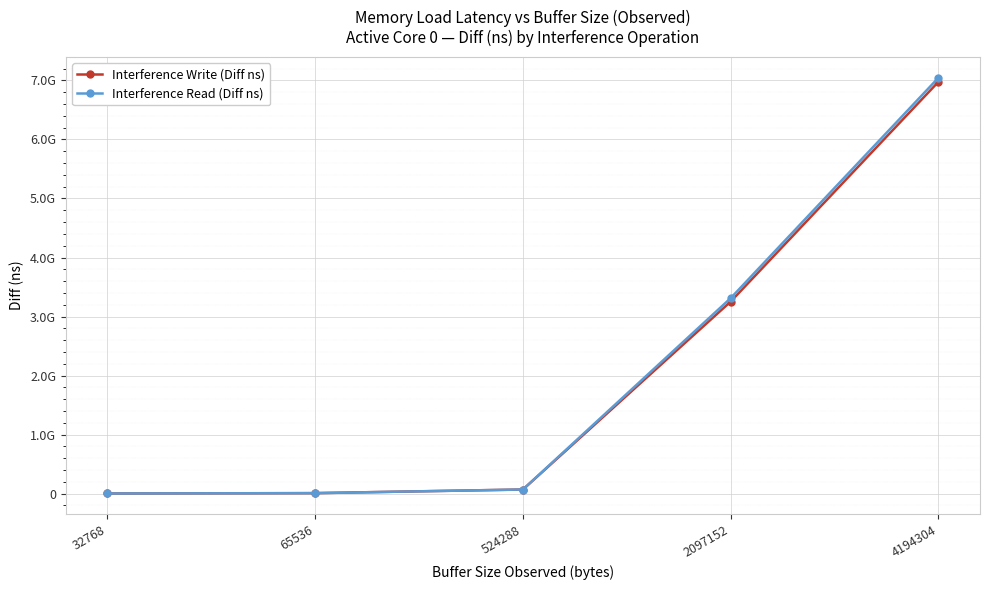

Reading left to right, extract all data points from this chart.

Interference Write (Diff ns): 1295719	7217631	68783982	3252943875	6977987891
Interference Read (Diff ns): 1301710	7232623	68718156	3311497746	7046012188